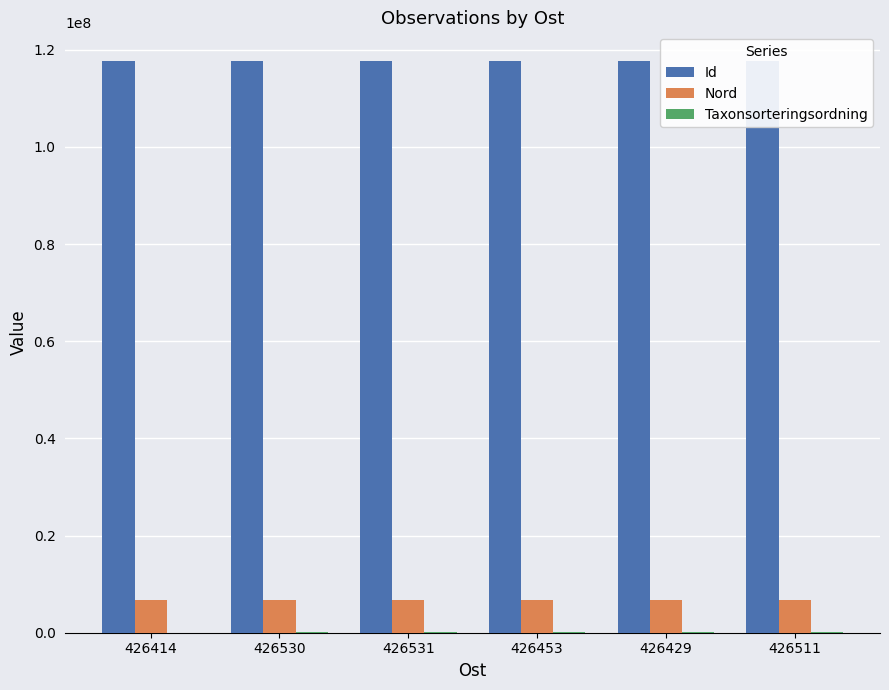

The value of Id at 426429 is 171268128. True or false?

False